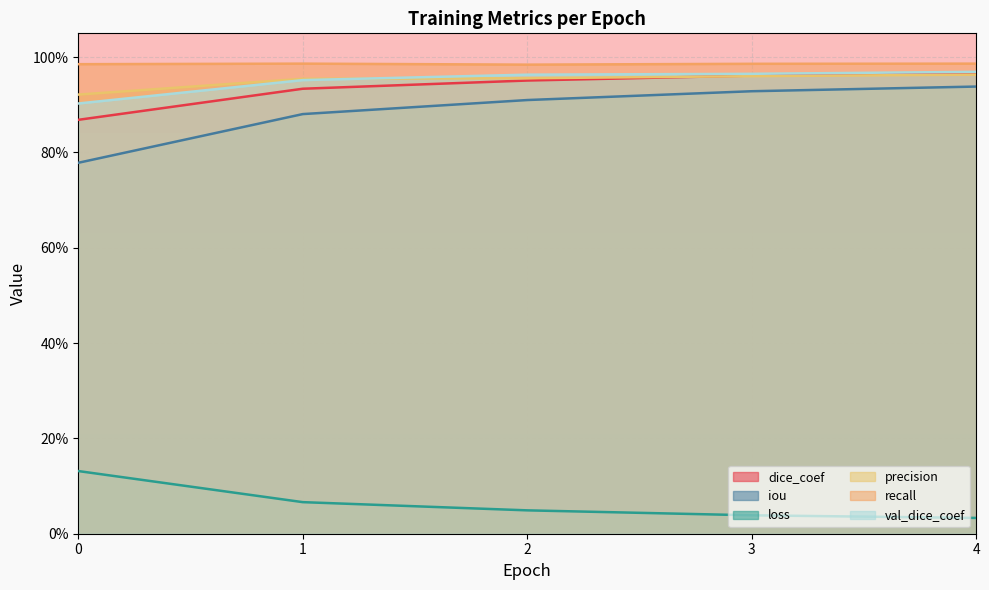

How many val_dice_coef values are between 0 and 1?

5